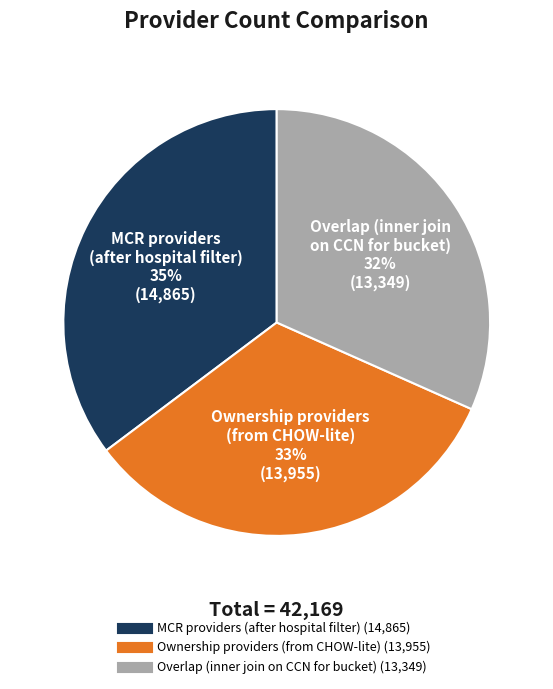

Does MCR providers (after hospital filter) represent more than half of the total?

No